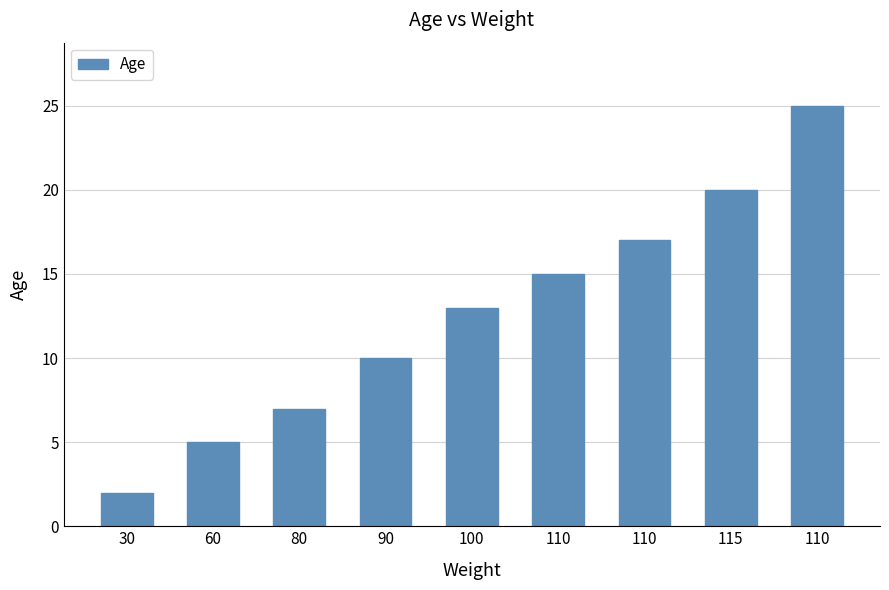

How many data points are less than 13?

4